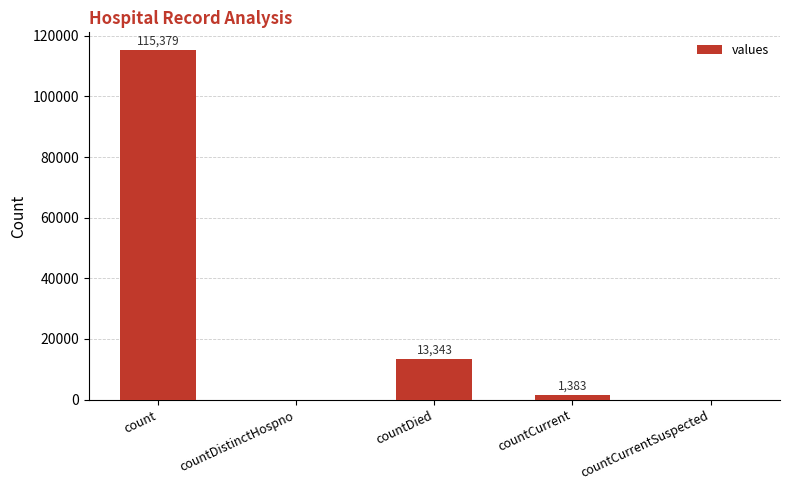

What is the greatest value displayed?

115379